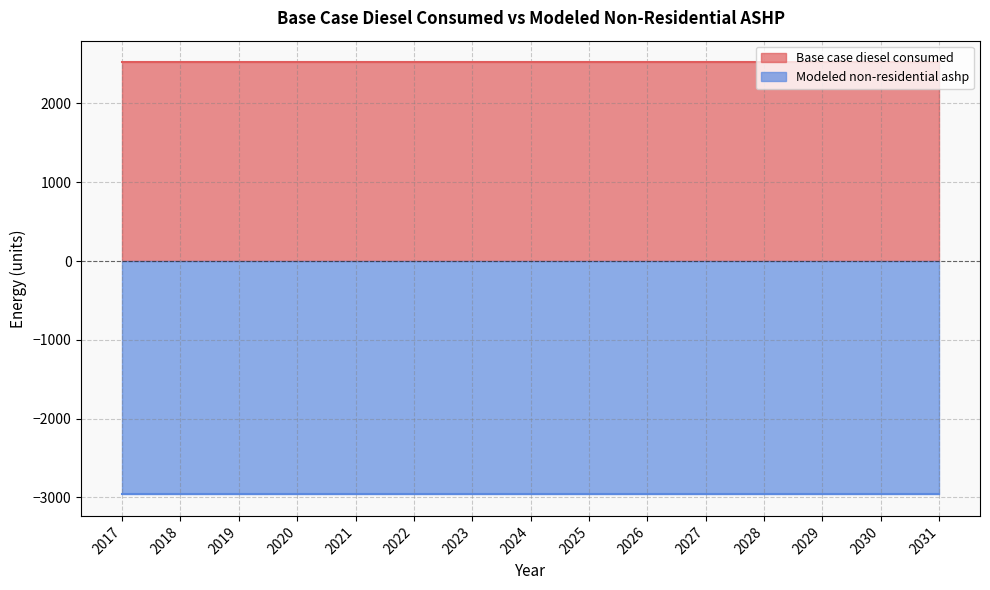

What is the maximum value shown in the chart?

2522.8